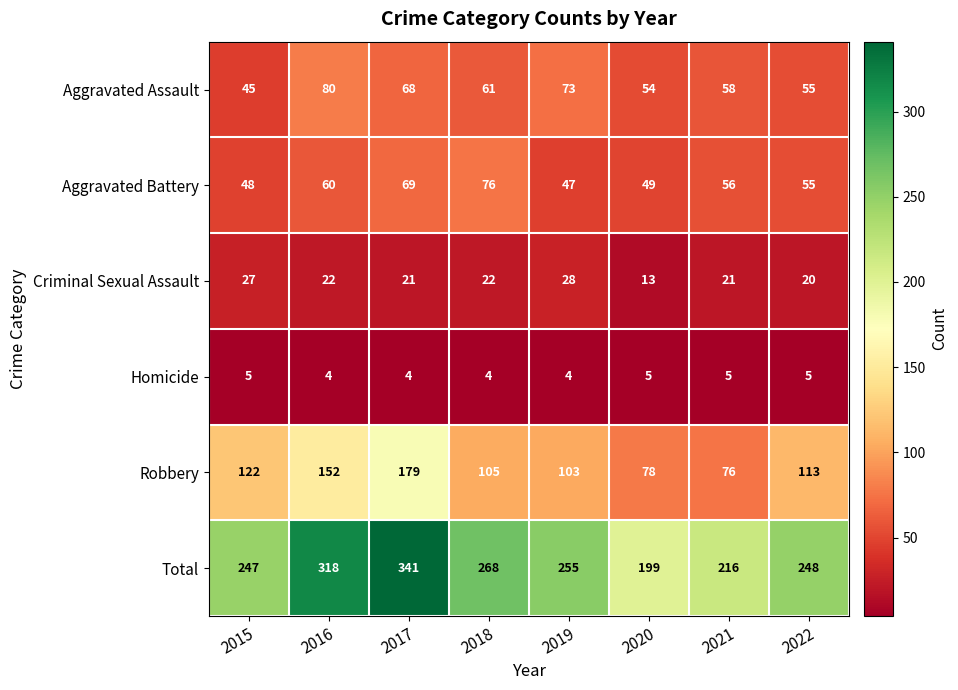

Rank the categories by Aggravated Assault value from highest to lowest.

2016, 2019, 2017, 2018, 2021, 2022, 2020, 2015